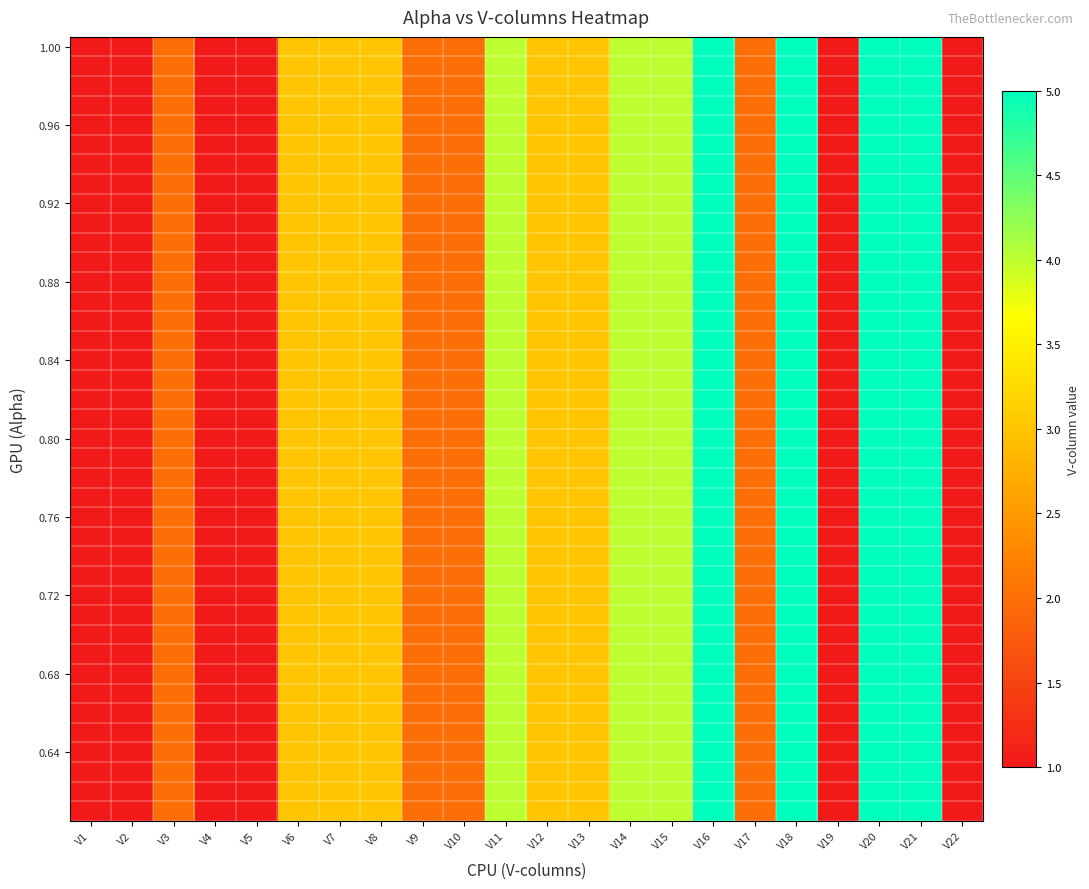

What is the greatest value displayed?

5